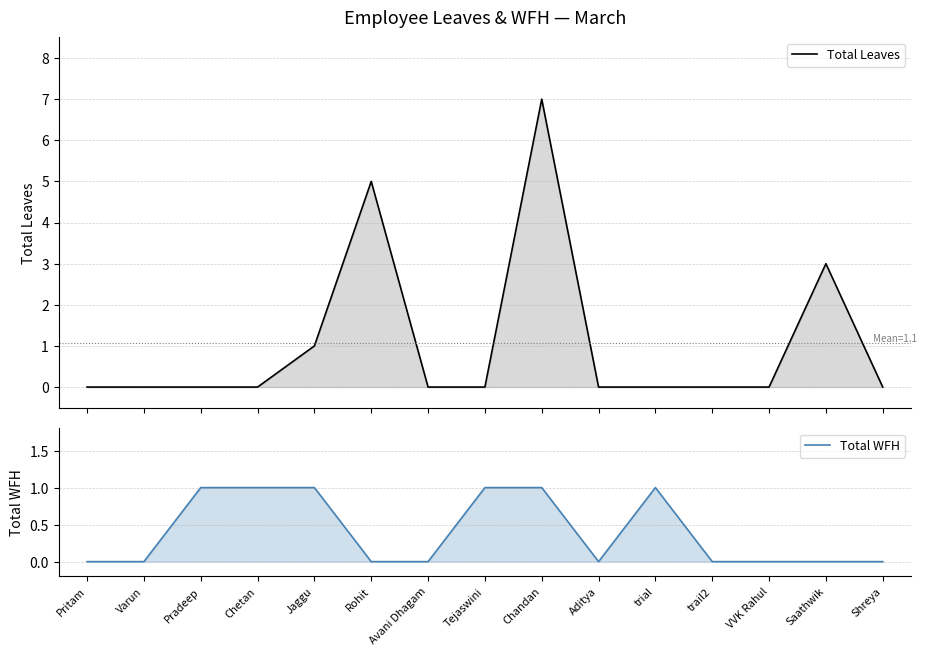

Which series has the largest range (max minus min)?

Total Leaves